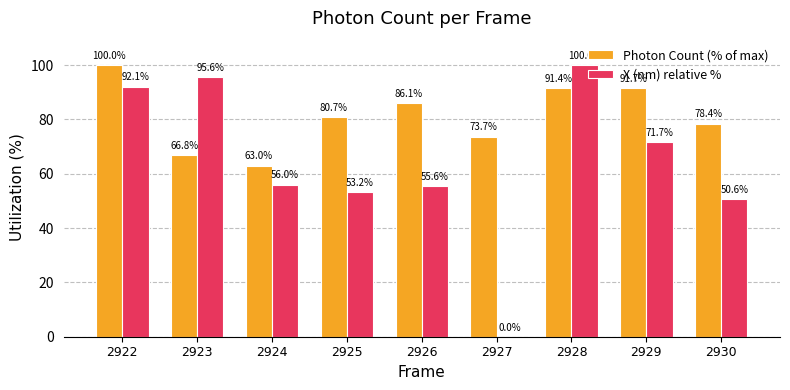

How many values in the X (nm) relative % series exceed 56?

5